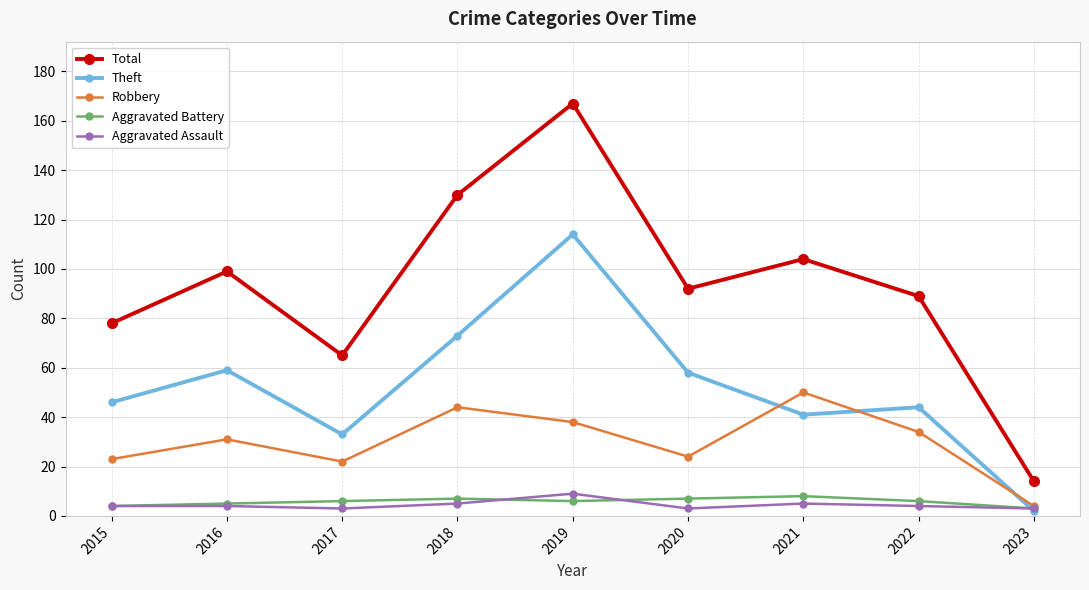

At which category is the sum across all series the highest?

2019